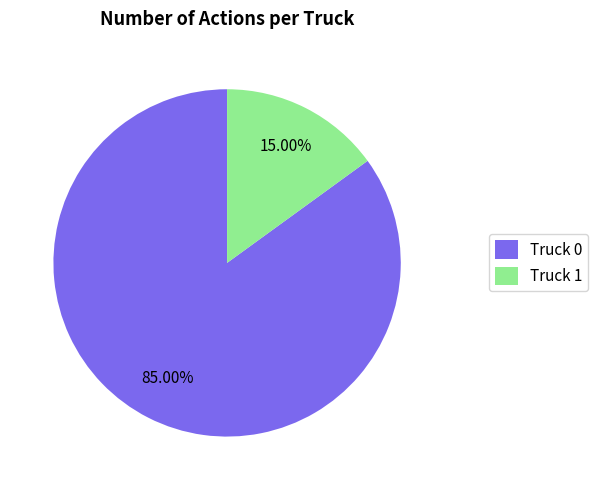

To the nearest percent, what is the combined percentage of Truck 1 and Truck 0?

100%